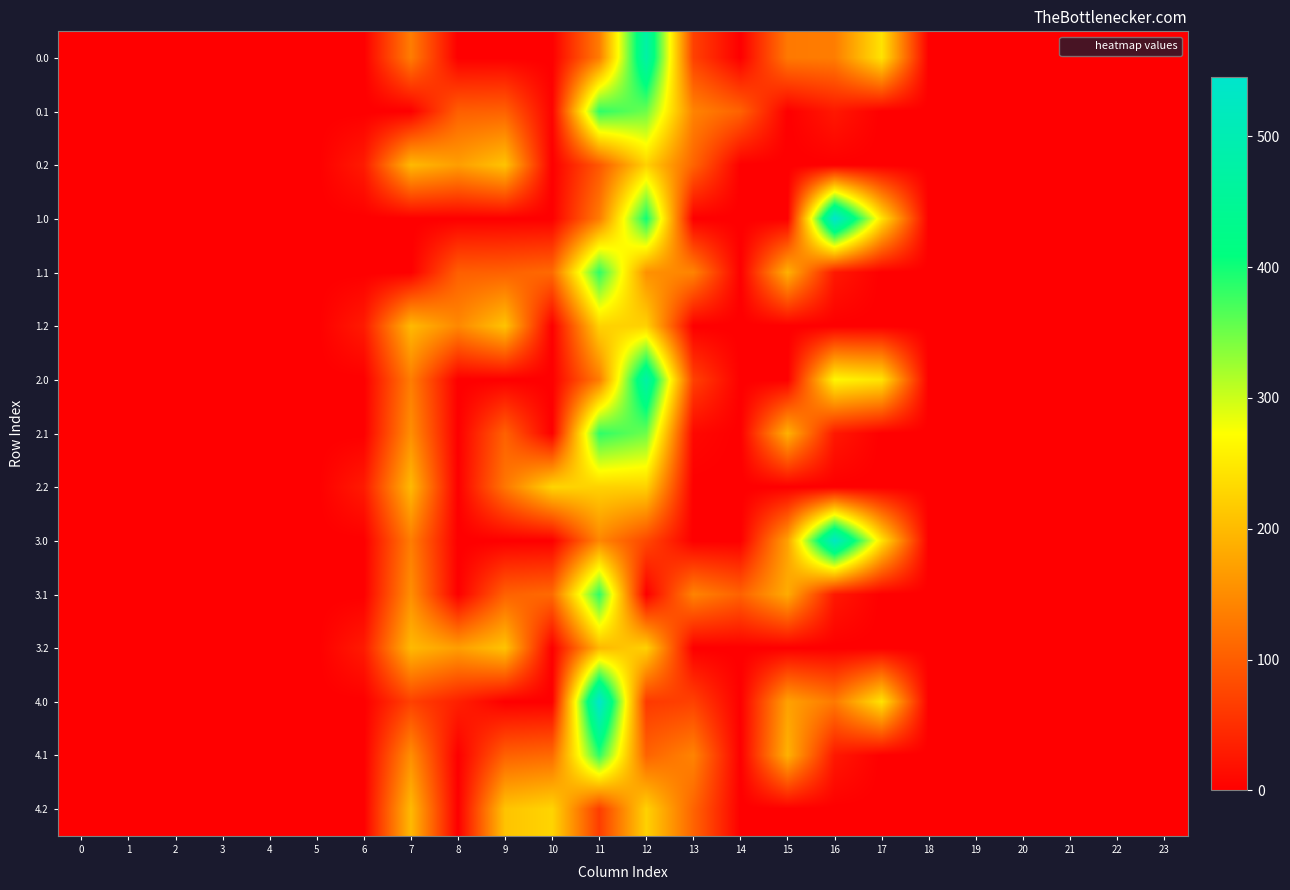

Reading right to left, transcribe all the data shown in this chart.

0.0: 23=0.0	22=0.0	21=0.0	20=0.0	19=0.0	18=0.0	17=243.5	16=134.4	15=130.2	14=0.0	13=70.2	12=477.2	11=133.3	10=0.0	9=0.0	8=0.0	7=134.3	6=0.0	5=0.0	4=0.0	3=0.0	2=0.0	1=0.0	0=0.0
0.1: 23=0.0	22=0.0	21=0.0	20=0.0	19=0.0	18=0.0	17=0.0	16=26.8	15=0.0	14=105.5	13=141.2	12=350.8	11=384.7	10=4.0	9=104.8	8=102.3	7=0.0	6=0.0	5=0.0	4=0.0	3=0.0	2=0.0	1=0.0	0=0.0
0.2: 23=0.0	22=0.0	21=0.0	20=0.0	19=0.0	18=0.0	17=0.0	16=0.0	15=0.0	14=0.0	13=107.8	12=224.3	11=94.1	10=0.0	9=209.6	8=169.5	7=199.0	6=29.3	5=0.0	4=0.0	3=0.0	2=0.0	1=0.0	0=0.0
1.0: 23=0.0	22=0.0	21=0.0	20=0.0	19=0.0	18=0.0	17=243.5	16=545.4	15=0.0	14=0.0	13=0.0	12=401.1	11=133.3	10=0.0	9=0.0	8=0.0	7=0.0	6=0.0	5=0.0	4=0.0	3=0.0	2=0.0	1=0.0	0=0.0
1.1: 23=0.0	22=0.0	21=0.0	20=0.0	19=0.0	18=0.0	17=0.0	16=26.8	15=190.4	14=0.0	13=141.2	12=155.9	11=384.7	10=114.0	9=104.8	8=102.3	7=0.0	6=0.0	5=0.0	4=0.0	3=0.0	2=0.0	1=0.0	0=0.0
1.2: 23=0.0	22=0.0	21=0.0	20=0.0	19=0.0	18=0.0	17=0.0	16=0.0	15=0.0	14=0.0	13=0.0	12=224.3	11=225.2	10=0.0	9=209.6	8=146.1	7=199.0	6=29.3	5=0.0	4=0.0	3=0.0	2=0.0	1=0.0	0=0.0
2.0: 23=0.0	22=0.0	21=0.0	20=0.0	19=0.0	18=0.0	17=243.5	16=264.4	15=0.0	14=0.3	13=70.2	12=477.2	11=133.3	10=0.0	9=0.0	8=0.0	7=134.3	6=0.0	5=0.0	4=0.0	3=0.0	2=0.0	1=0.0	0=0.0
2.1: 23=0.0	22=0.0	21=0.0	20=0.0	19=0.0	18=0.0	17=0.0	16=26.8	15=190.4	14=0.0	13=9.3	12=350.8	11=384.7	10=0.0	9=104.8	8=0.0	7=153.2	6=0.0	5=0.0	4=0.0	3=0.0	2=0.0	1=0.0	0=0.0
2.2: 23=0.0	22=0.0	21=0.0	20=0.0	19=0.0	18=0.0	17=0.0	16=0.0	15=0.0	14=0.0	13=0.0	12=224.3	11=225.2	10=228.0	9=127.7	8=0.0	7=199.0	6=29.3	5=0.0	4=0.0	3=0.0	2=0.0	1=0.0	0=0.0
3.0: 23=0.0	22=0.0	21=0.0	20=0.0	19=0.0	18=0.0	17=243.5	16=529.5	15=172.8	14=0.0	13=0.0	12=77.2	11=144.3	10=0.0	9=0.0	8=0.0	7=134.3	6=0.0	5=0.0	4=0.0	3=0.0	2=0.0	1=0.0	0=0.0
3.1: 23=0.0	22=0.0	21=0.0	20=0.0	19=0.0	18=0.0	17=0.0	16=26.8	15=184.3	14=105.5	13=141.2	12=0.0	11=384.7	10=114.0	9=104.8	8=0.0	7=153.2	6=0.0	5=0.0	4=0.0	3=0.0	2=0.0	1=0.0	0=0.0
3.2: 23=0.0	22=0.0	21=0.0	20=0.0	19=0.0	18=0.0	17=0.0	16=0.0	15=0.0	14=0.0	13=0.0	12=224.3	11=196.6	10=0.0	9=209.6	8=169.5	7=199.0	6=29.3	5=0.0	4=0.0	3=0.0	2=0.0	1=0.0	0=0.0
4.0: 23=0.0	22=0.0	21=0.0	20=0.0	19=0.0	18=0.0	17=243.5	16=130.4	15=172.8	14=0.3	13=70.2	12=62.2	11=544.3	10=0.0	9=0.0	8=35.0	7=70.4	6=0.0	5=0.0	4=0.0	3=0.0	2=0.0	1=0.0	0=0.0
4.1: 23=0.0	22=0.0	21=0.0	20=0.0	19=0.0	18=0.0	17=0.0	16=26.8	15=190.4	14=0.0	13=141.2	12=106.8	11=384.7	10=114.0	9=104.8	8=0.0	7=153.2	6=0.0	5=0.0	4=0.0	3=0.0	2=0.0	1=0.0	0=0.0
4.2: 23=0.0	22=0.0	21=0.0	20=0.0	19=0.0	18=0.0	17=0.0	16=0.0	15=0.0	14=0.0	13=107.8	12=224.3	11=66.2	10=228.0	9=209.6	8=0.0	7=199.0	6=0.0	5=0.0	4=0.0	3=0.0	2=0.0	1=0.0	0=0.0